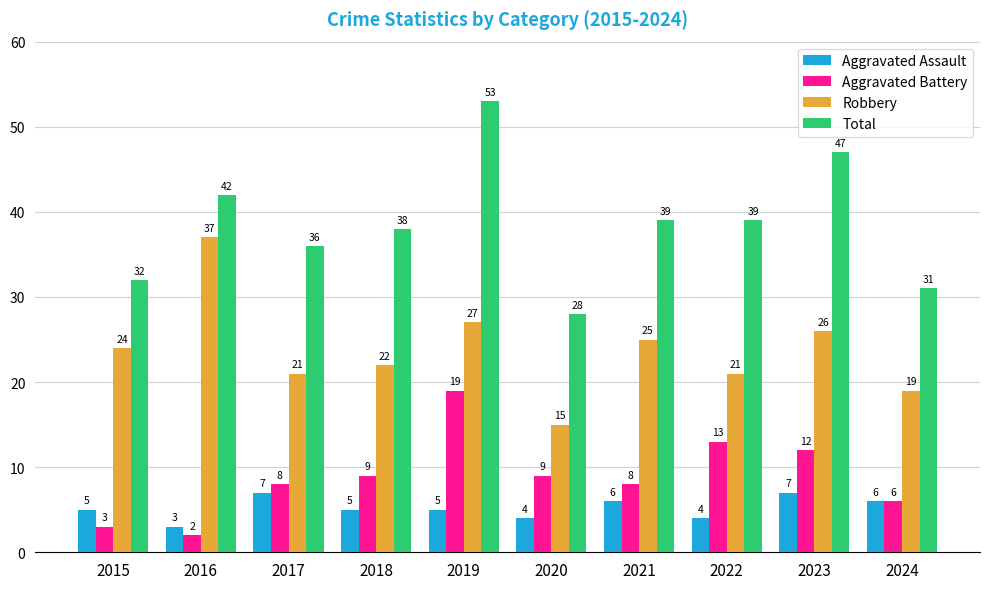

What is the approximate value of Aggravated Battery at 2019, to the nearest 5?

20